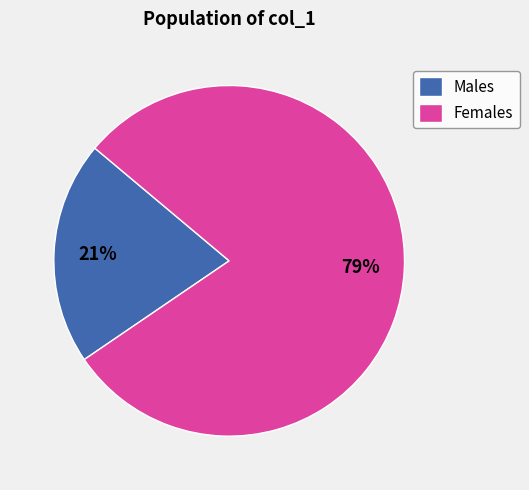

What is the smallest slice in the pie chart?

Males